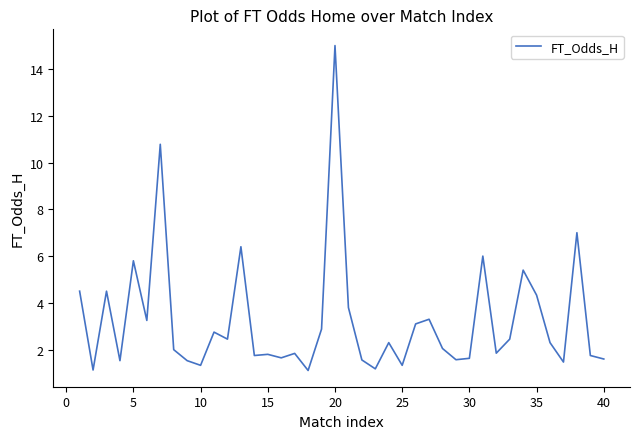

What is the minimum value shown in the chart?

1.1